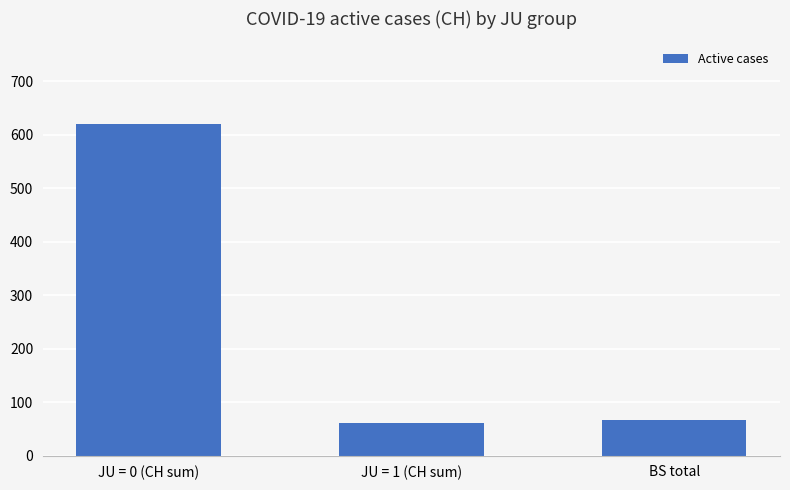

What is the label of the 1st bar from the right?

BS total